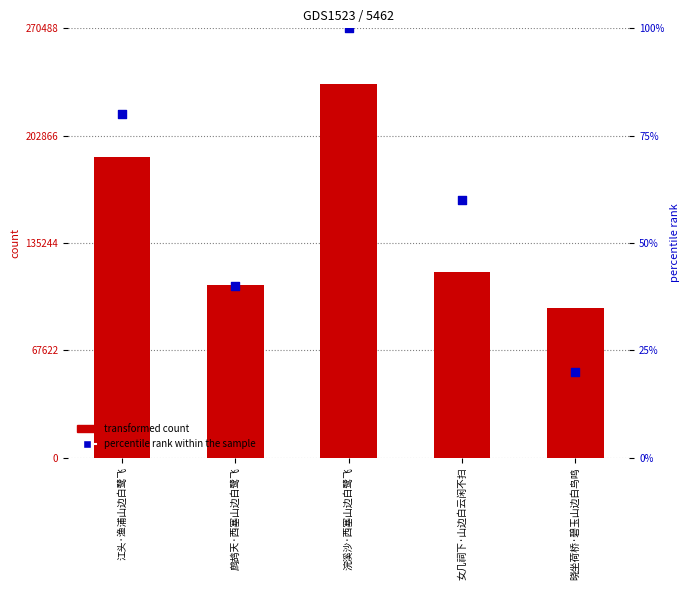

At how many categories does at least one series exceed 1001?

5